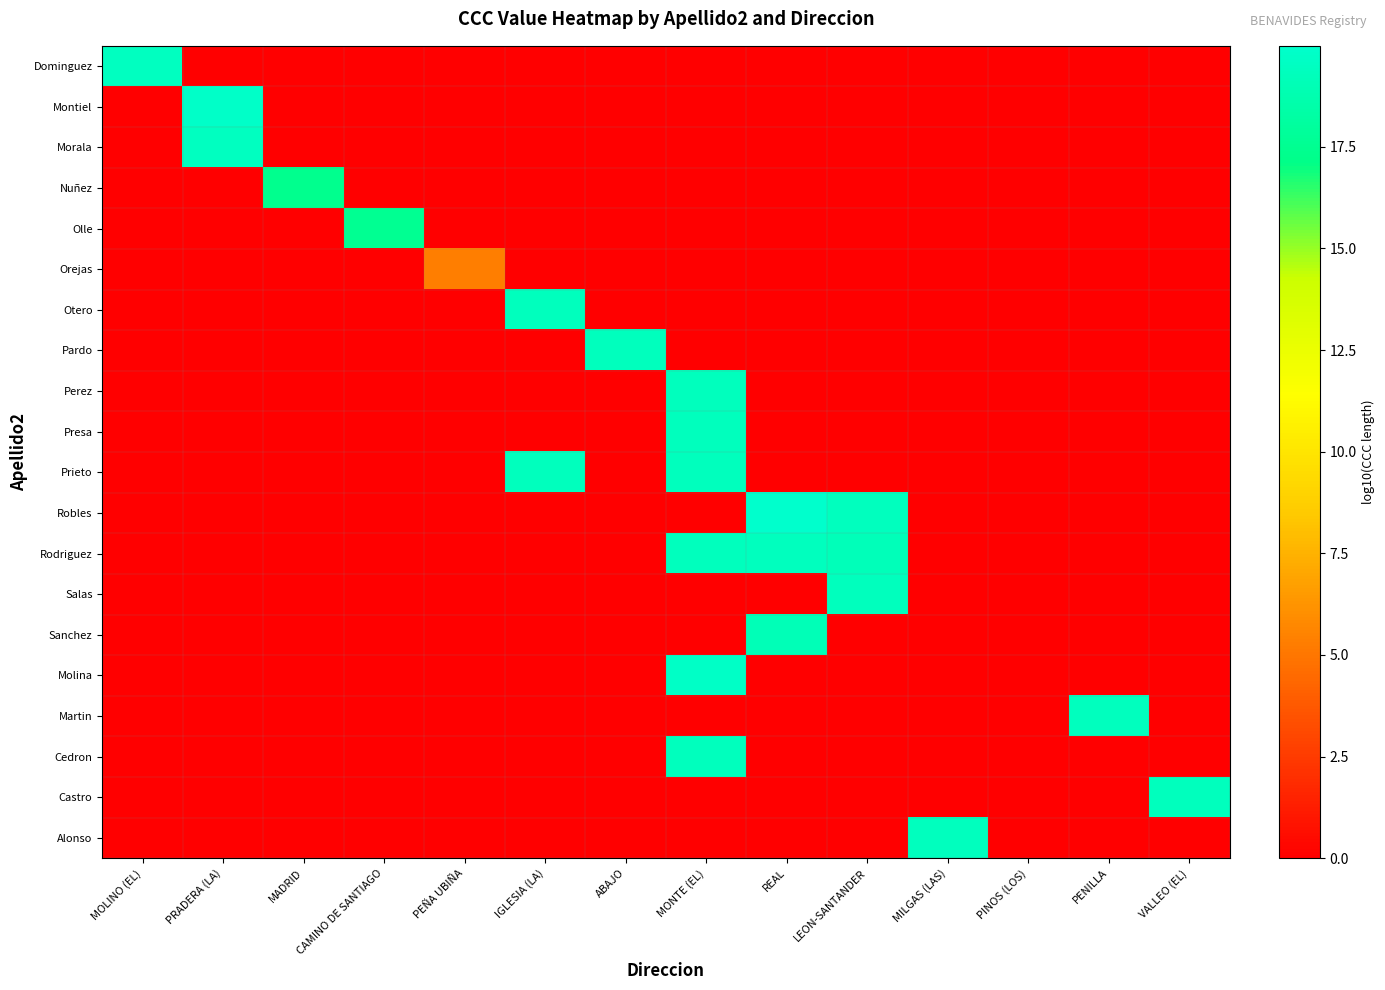

How many series are shown in this chart?

20